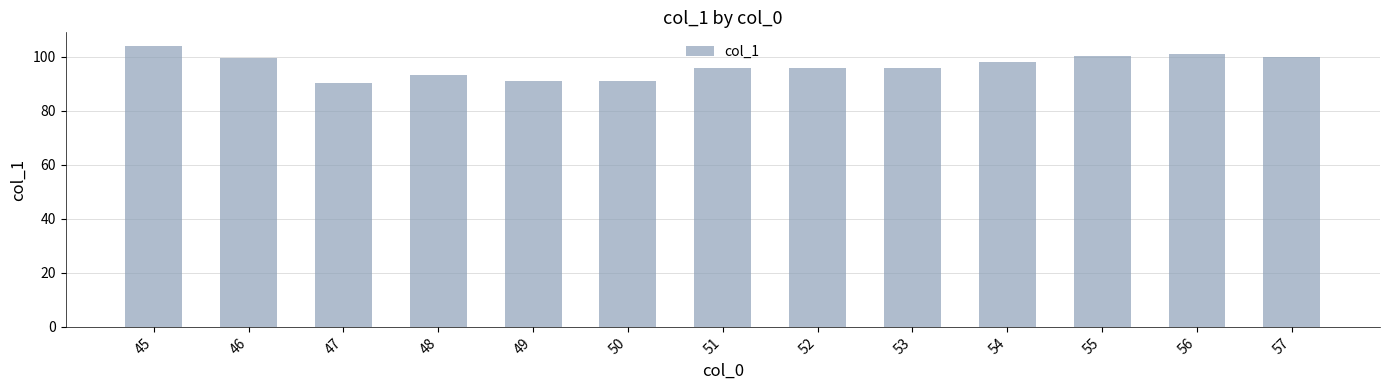

Is it true that the value at 47 is 52.5?

False